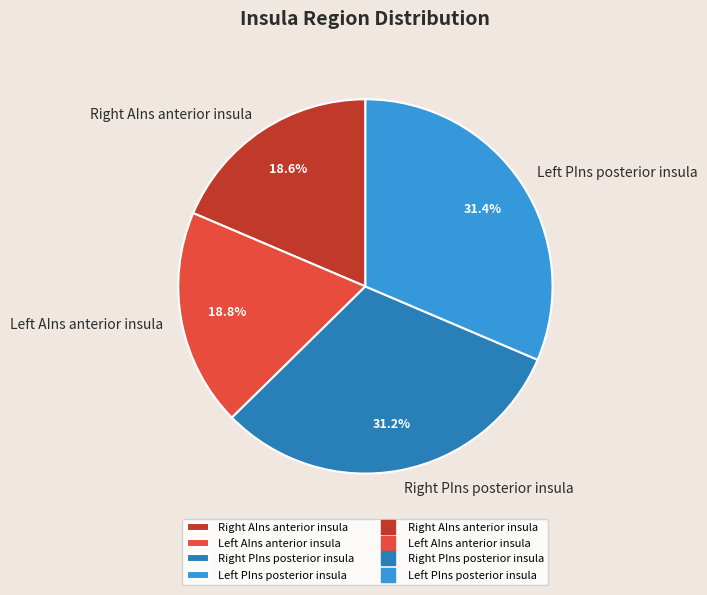

To the nearest percent, what is the difference between the largest and smallest slice percentages?

13%